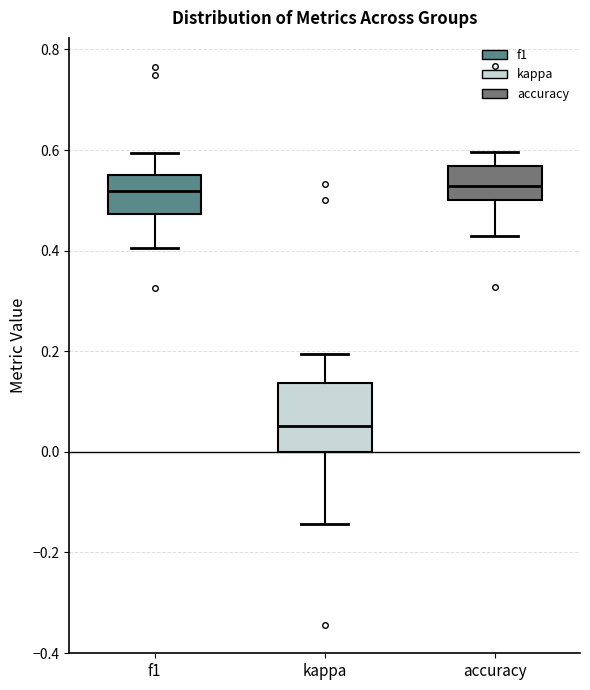

Reading left to right, read every box against the y-axis: the position of its median line, the range the box covers, and the ends of its whiskers. The values are not printed on the chart, so give them approximately, as read against the axis.

f1: median 0.52, box 0.48 to 0.54, whiskers 0.40 to 0.60
kappa: median 0.06, box 0.00 to 0.14, whiskers -0.14 to 0.20
accuracy: median 0.52, box 0.50 to 0.56, whiskers 0.42 to 0.60